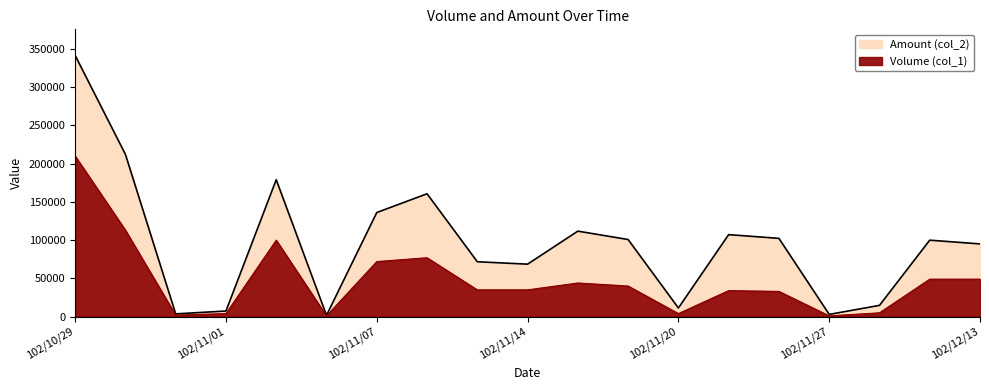

List the series in order of their peak value, lowest first.

Volume (col_1), Amount (col_2)